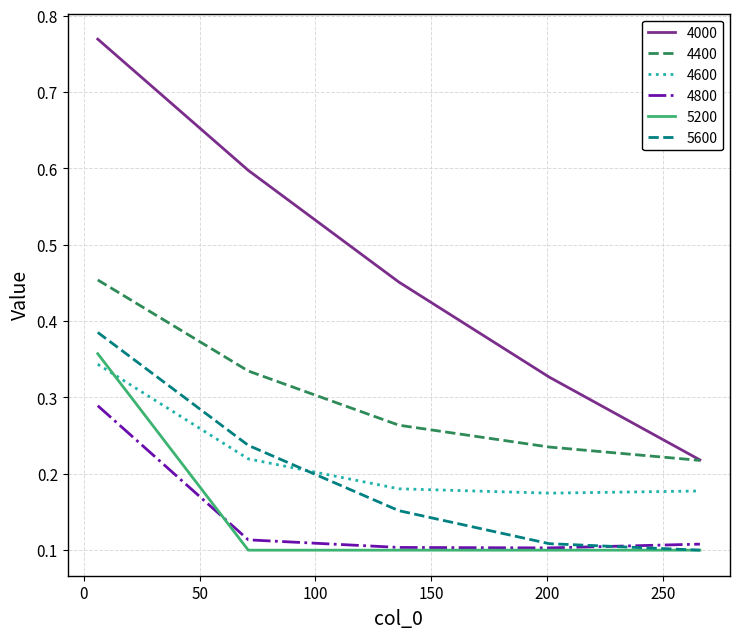

Which series has the largest range (max minus min)?

4000